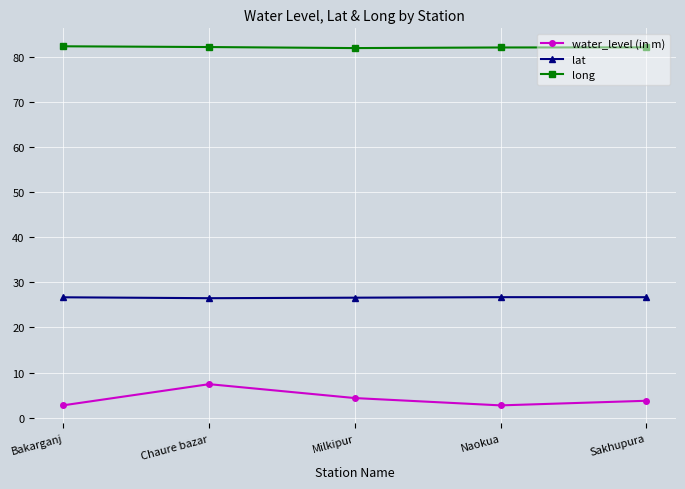

Which series has the largest range (max minus min)?

water_level (in m)